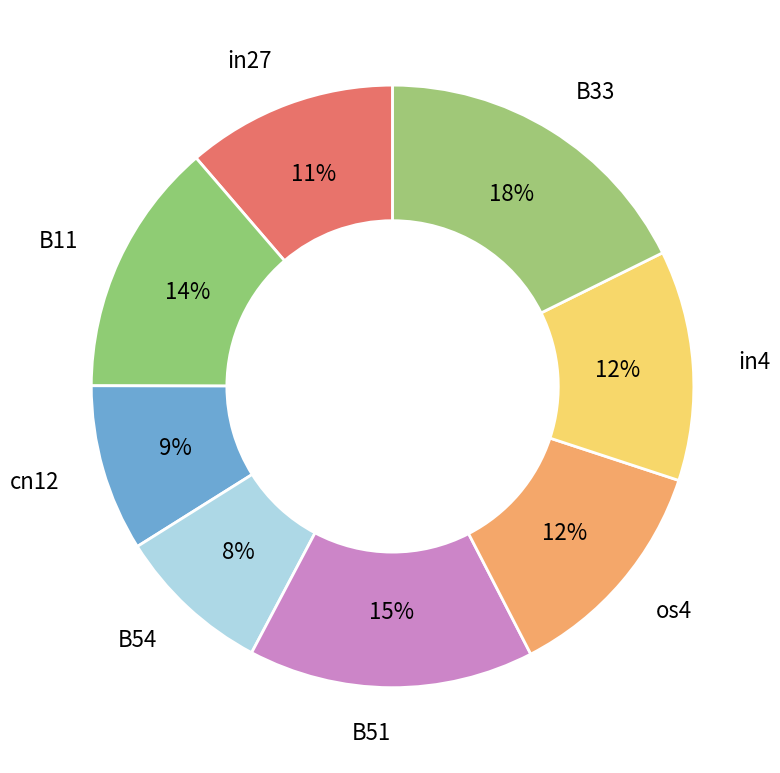

To the nearest percent, what is the average slice percentage?

12%